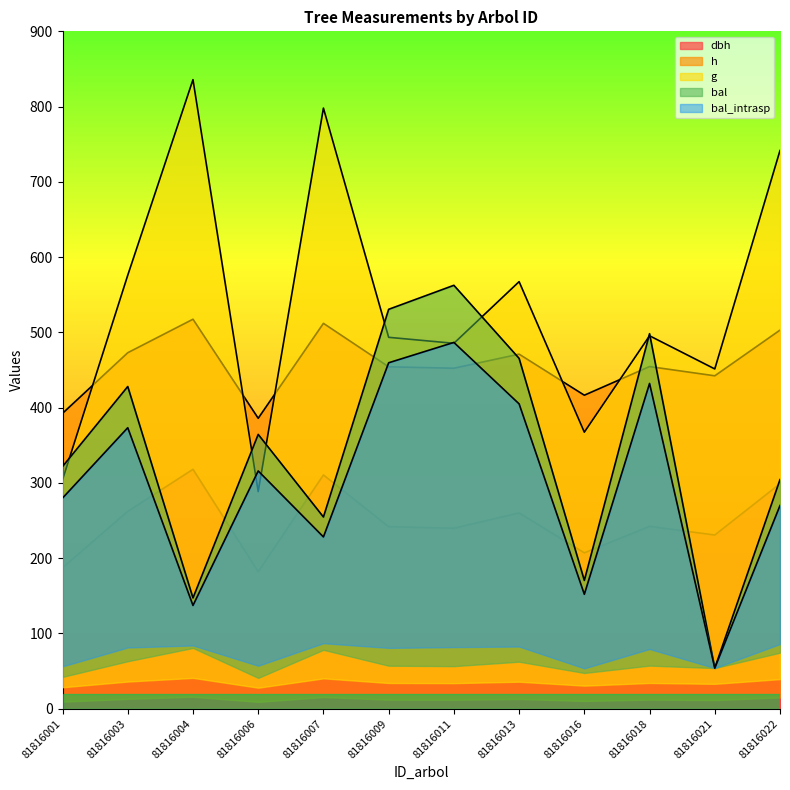

Is the value of bal at 81816003 greater than the value of g at 81816001?

Yes